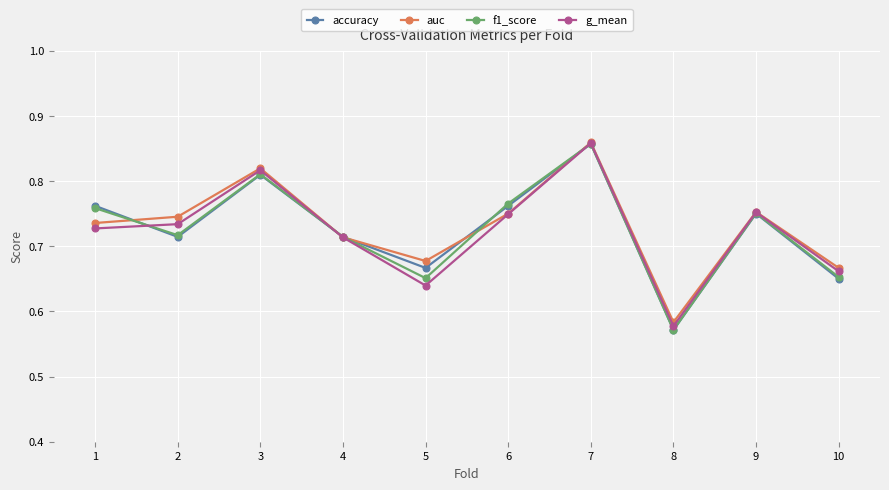

In g_mean, how many points are higher than both neighbors (excluding endpoints)?

3